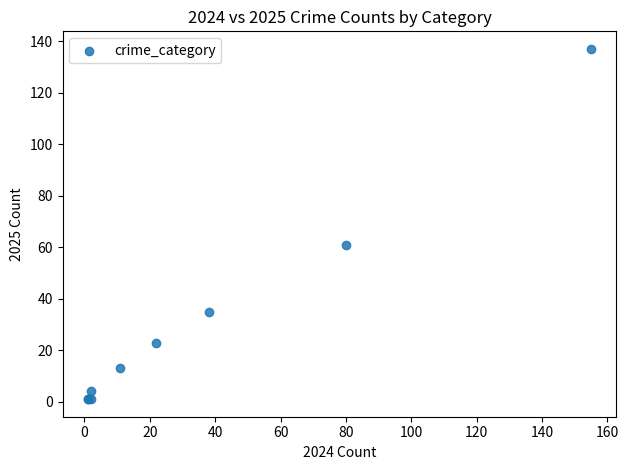

What Y value in the scatter plot is closest to 69?

61